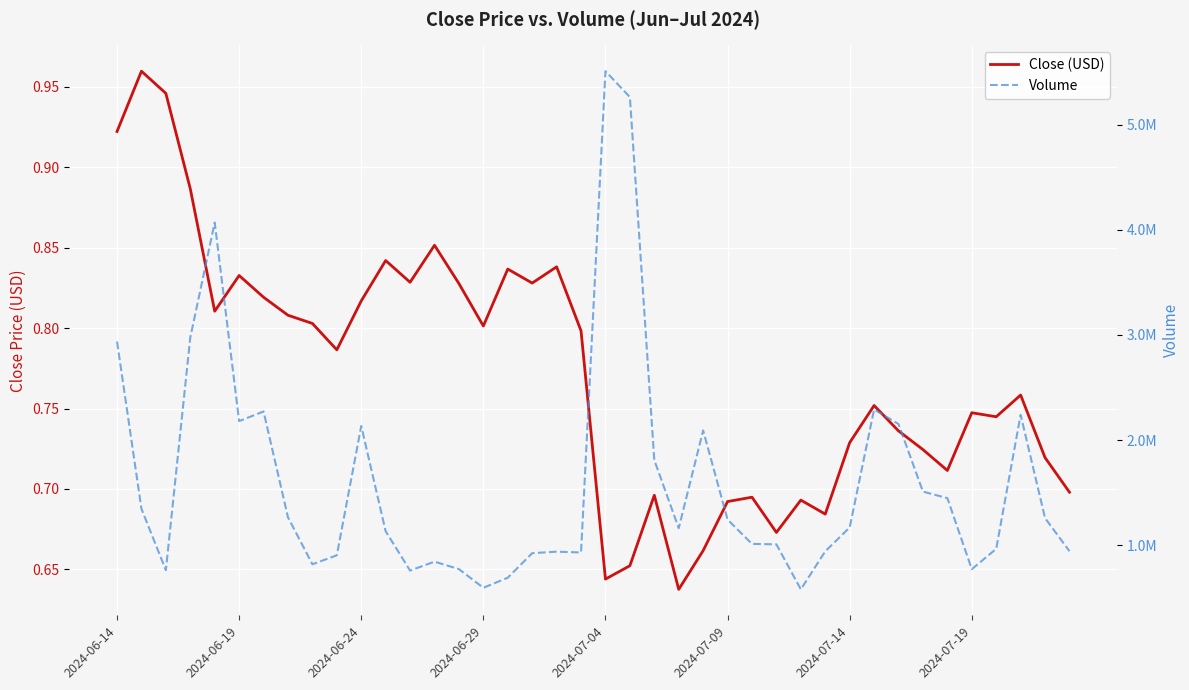

At which label does Volume first exceed 1168025?

2024-06-14